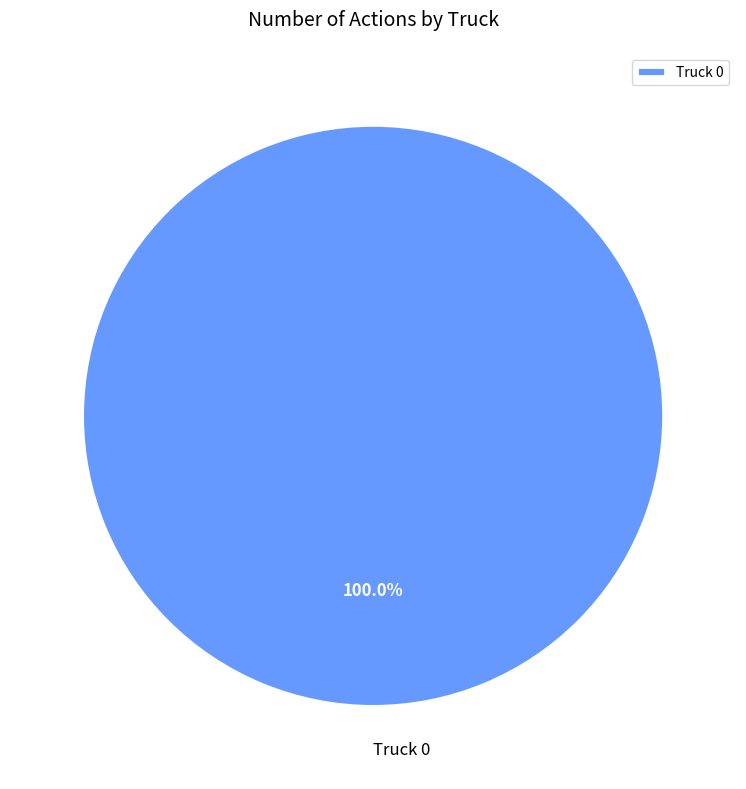

Count the number of slices in the pie.

1